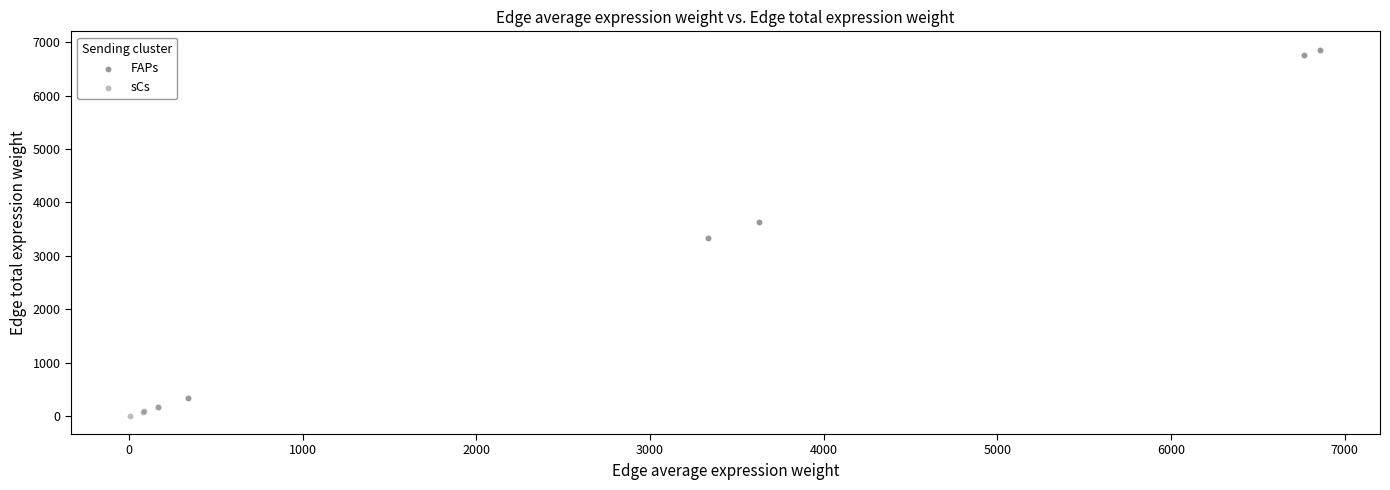

Which series contains the lowest Y value?

sCs